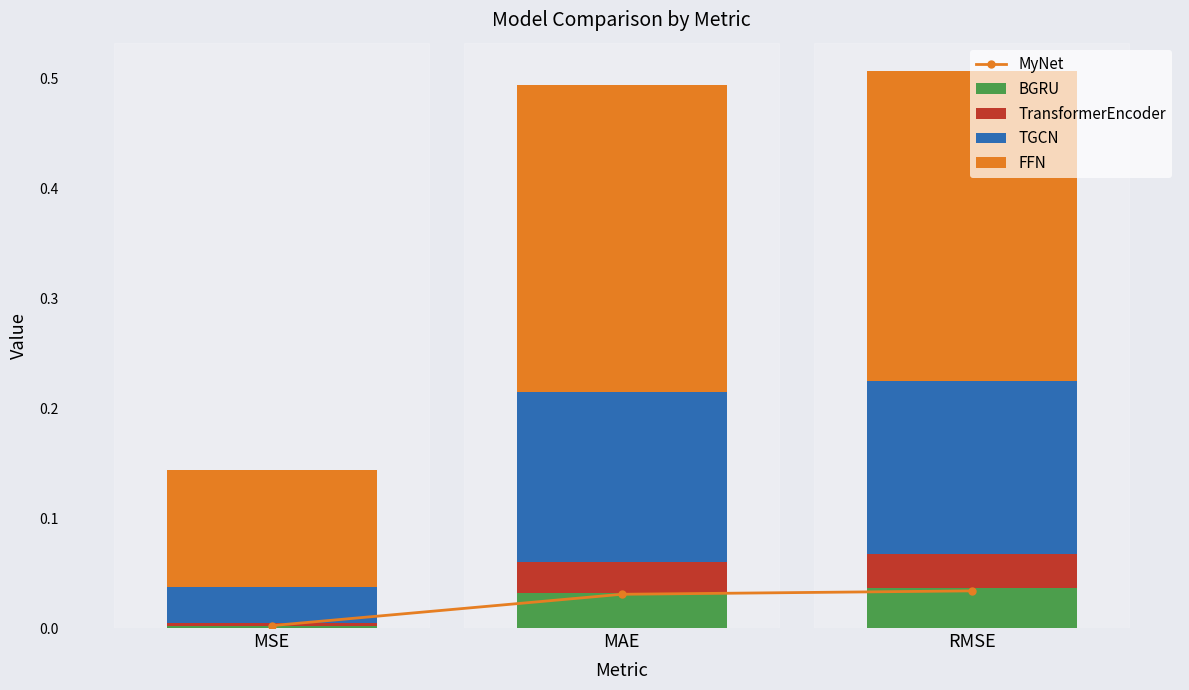

What is the spread (max minus min) of values at RMSE?

0.3